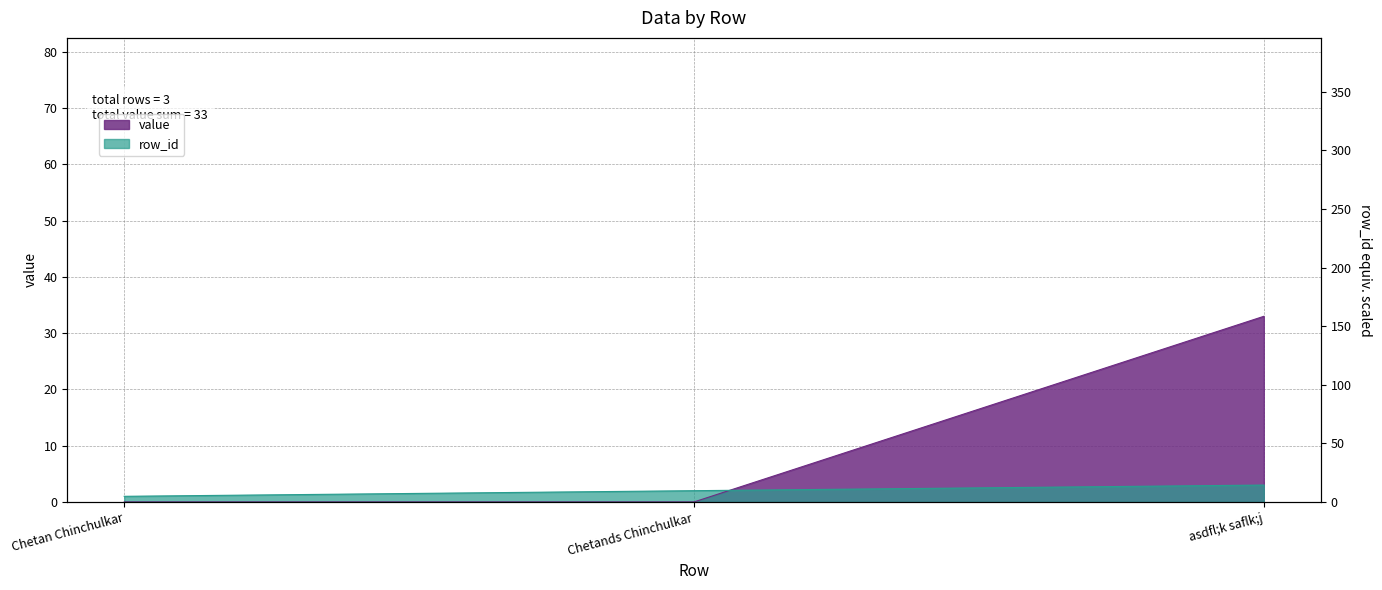

List the series in order of their overall mean, highest first.

value, row_id